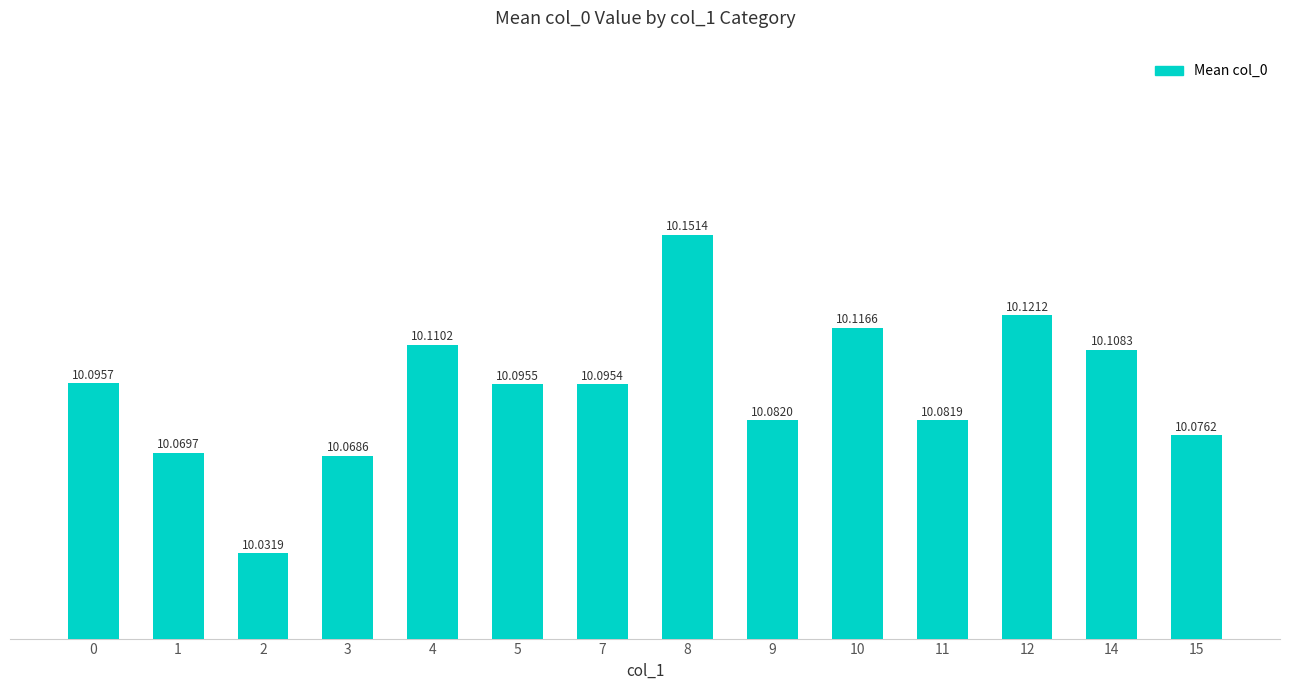

Rank the categories by value from highest to lowest.

8, 12, 10, 4, 14, 0, 5, 7, 9, 11, 15, 1, 3, 2